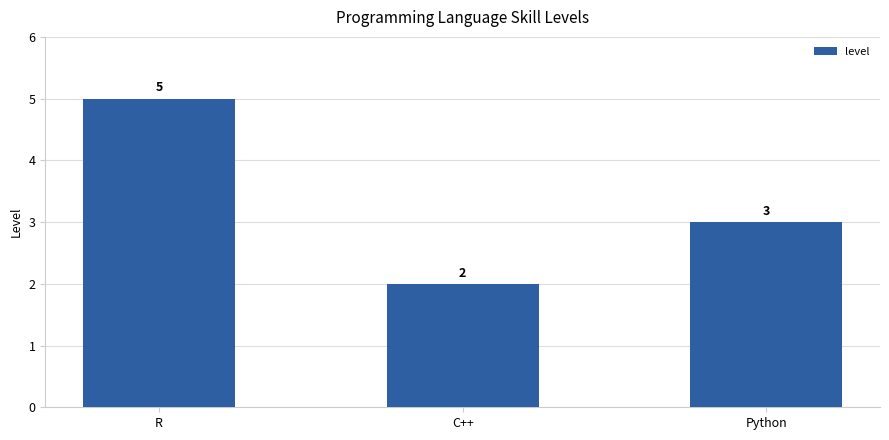

Reading left to right, list all the values displayed in this chart.

R=5	C++=2	Python=3